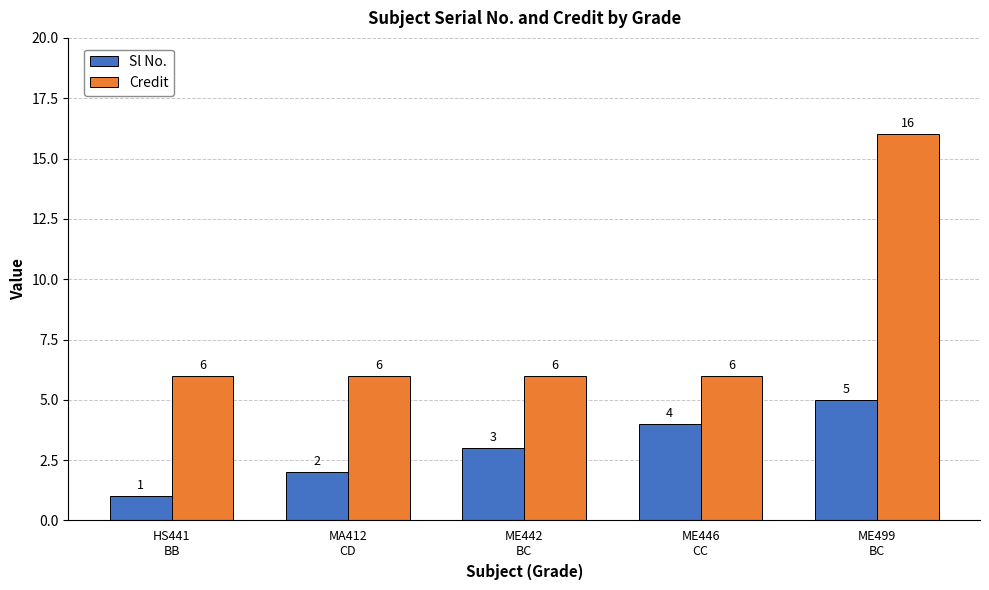

What is the label of the 4th bar from the left?

ME446
CC